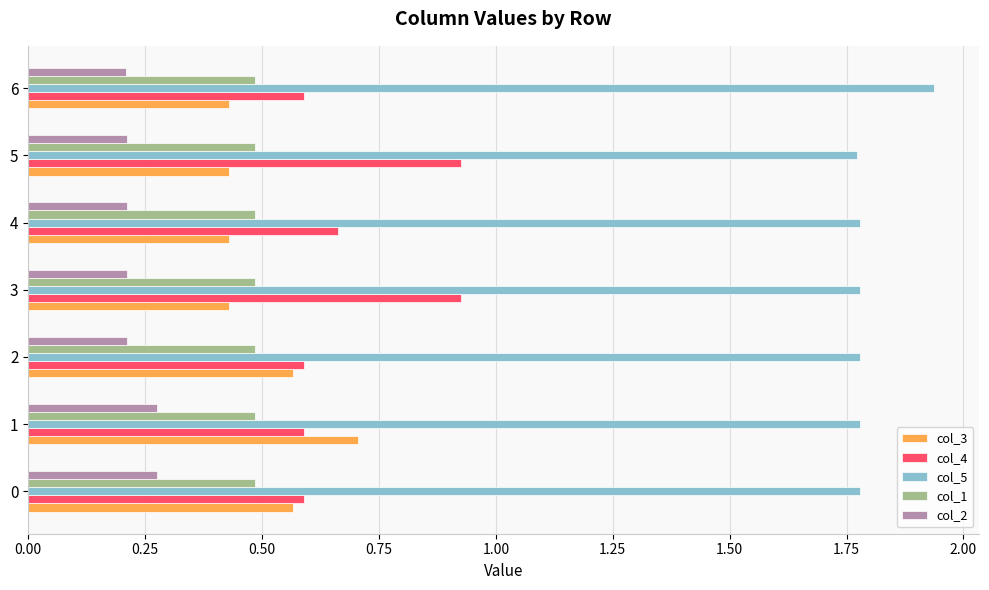

Rank the series by their maximum value, from lowest to highest.

col_2, col_1, col_3, col_4, col_5